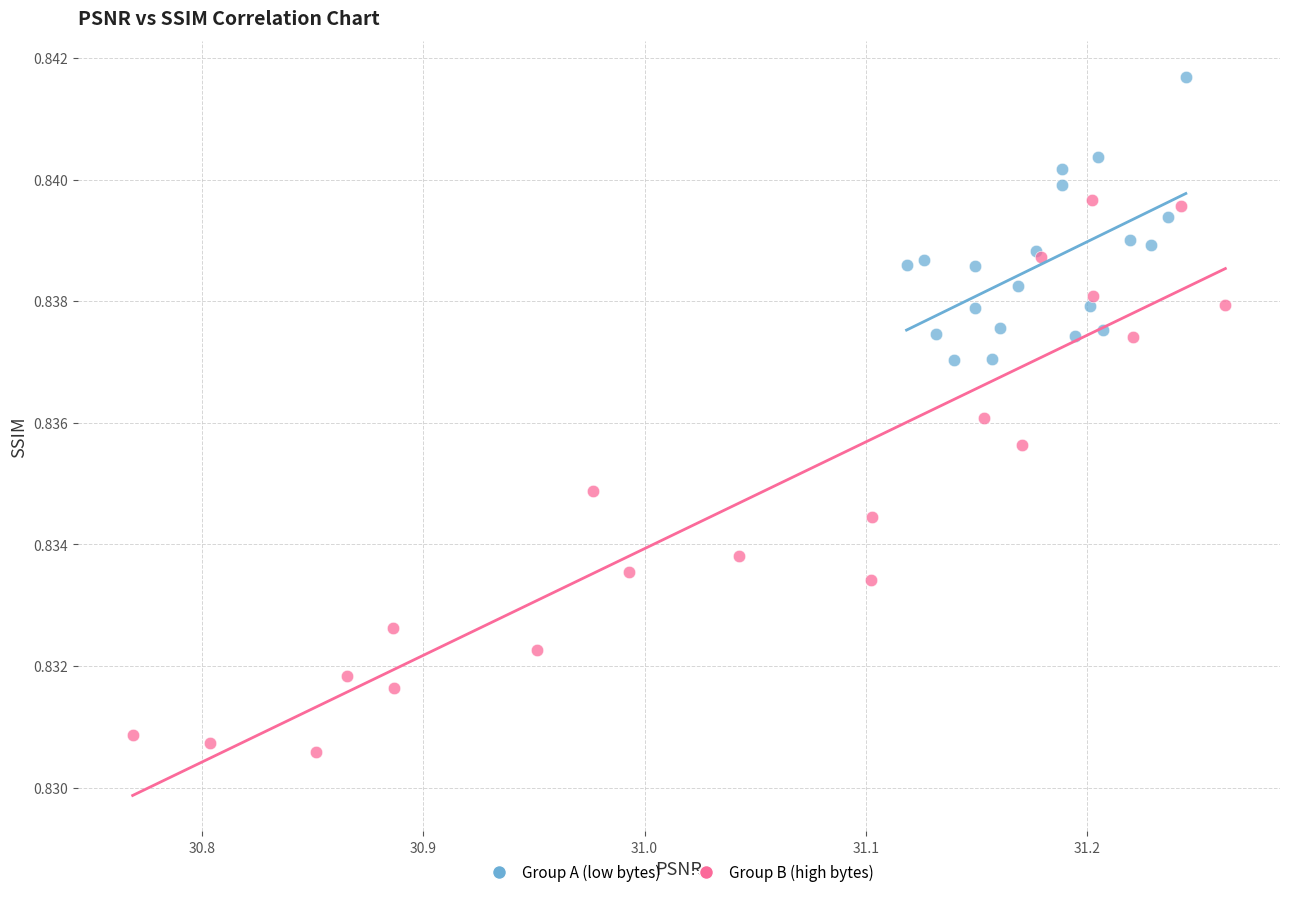

What are all the series names shown in the legend?

Group A (low bytes), Group B (high bytes)